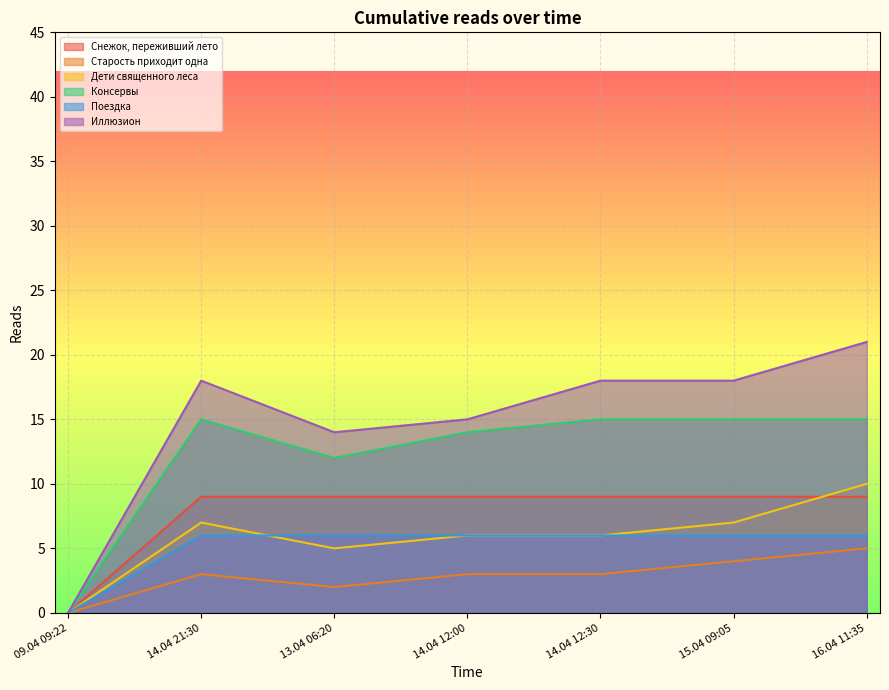

What is the average value of the Поездка series?

5